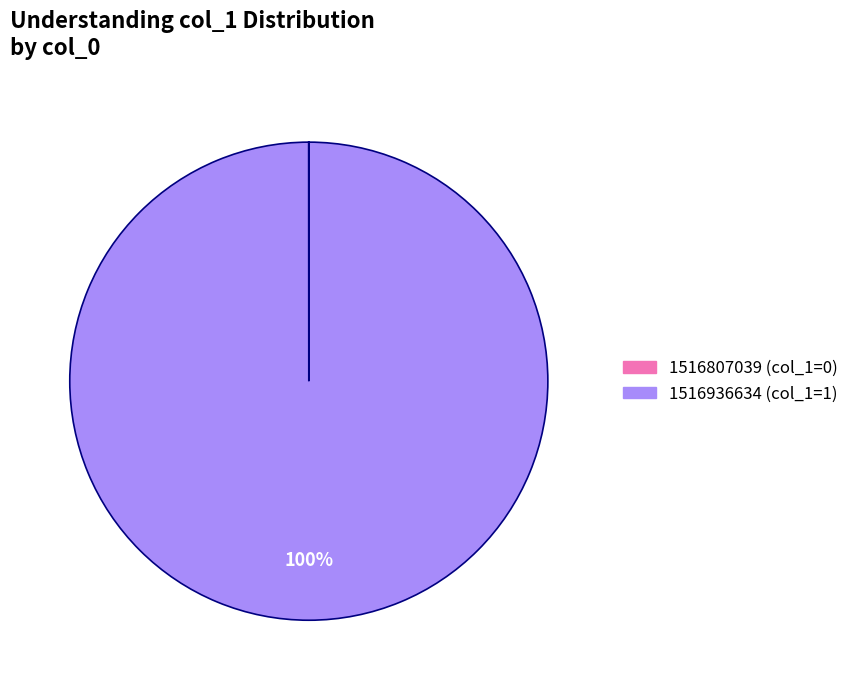

Which category accounts for the majority?

1516936634